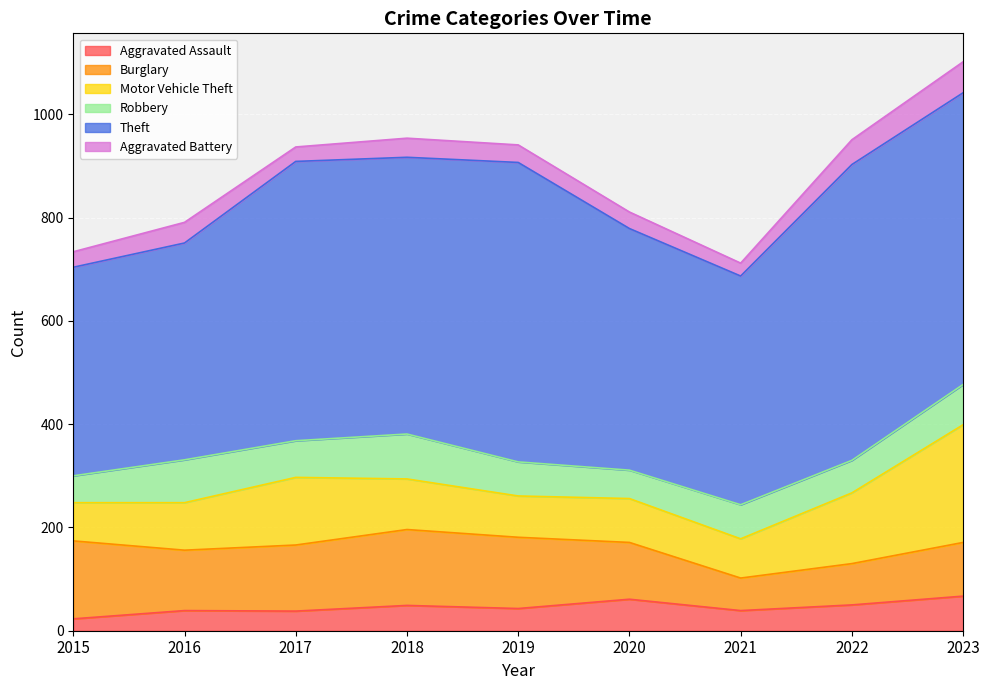

What is the sum of all Motor Vehicle Theft values?

1001